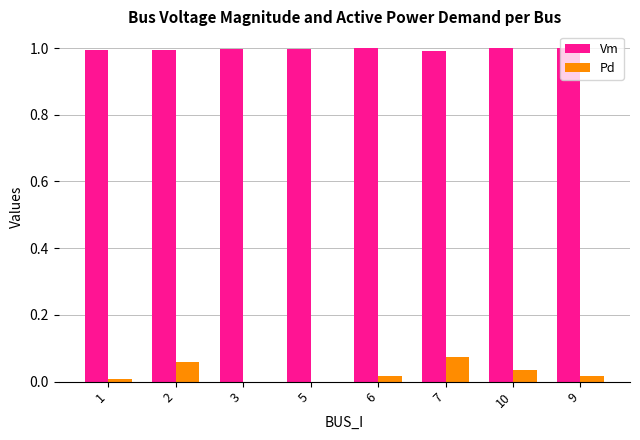

What is the sum of all Vm values?

8.0